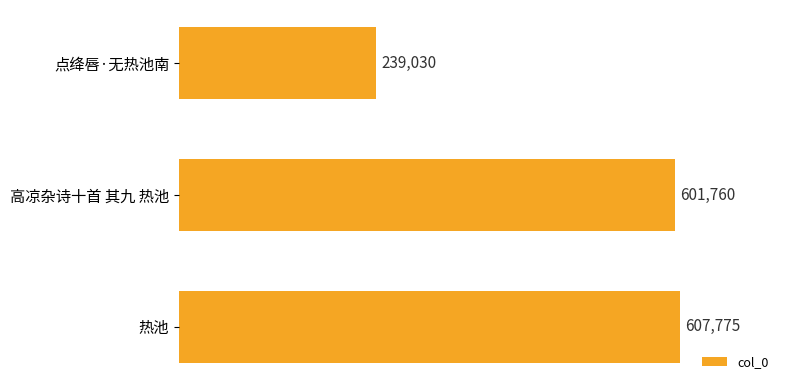

Is it true that the value at 高凉杂诗十首 其九 热池 is 601760?

True